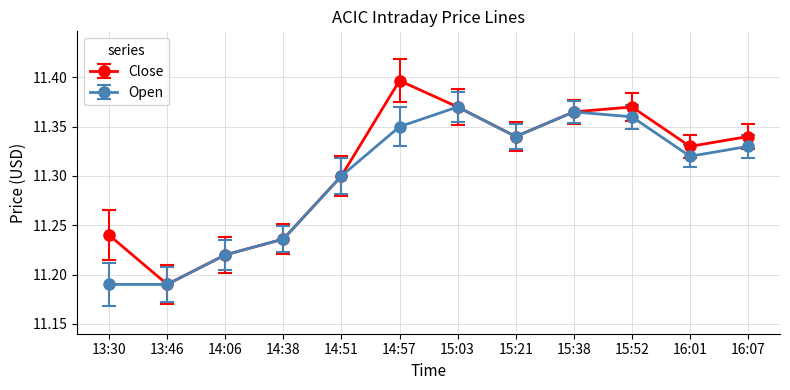

What is the total value across all series at 14:38?

22.5